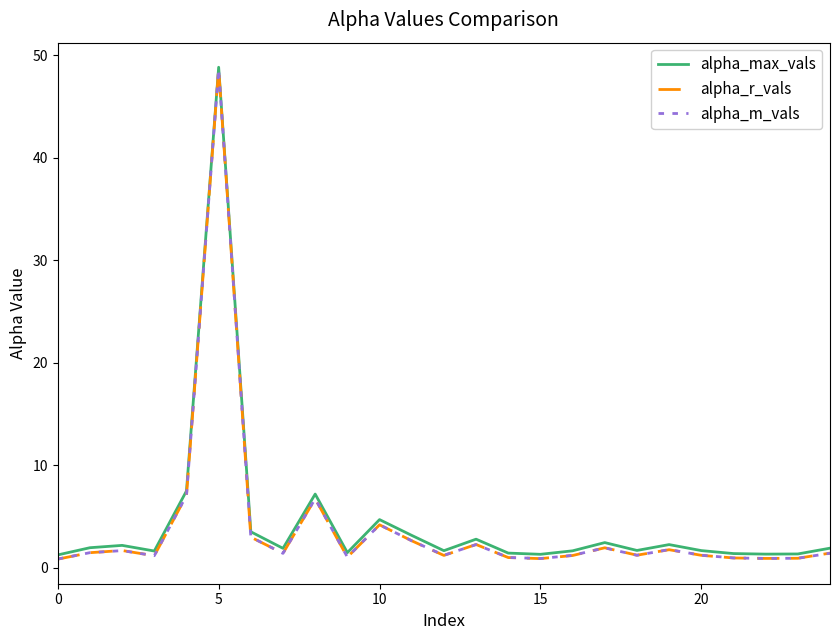

What is the maximum value shown in the chart?

48.8